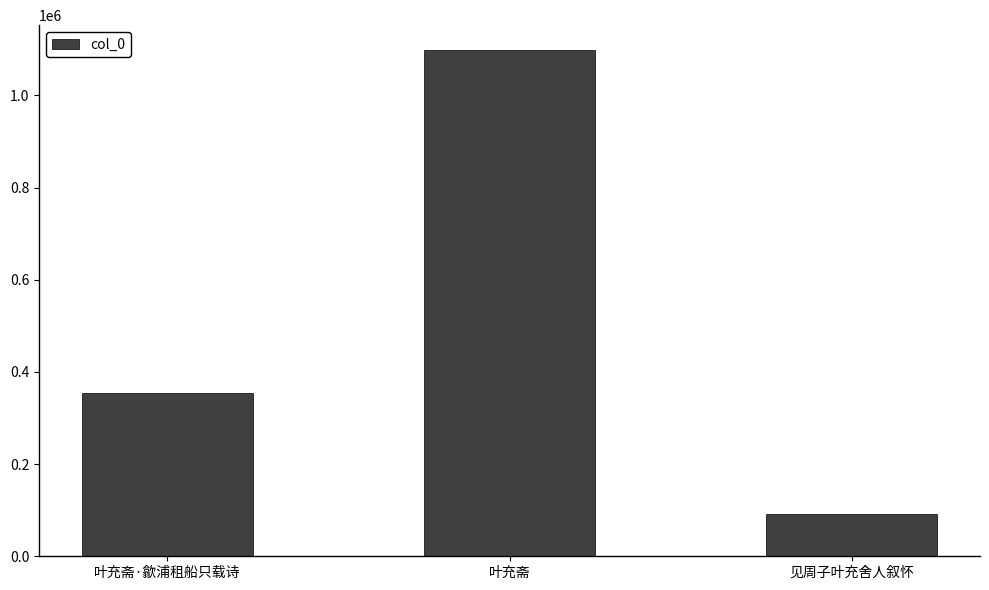

Reading right to left, what are all the values shown in this chart?

见周子叶充舍人叙怀=92658	叶充斋=1097420	叶充斋·歙浦租船只载诗=354243